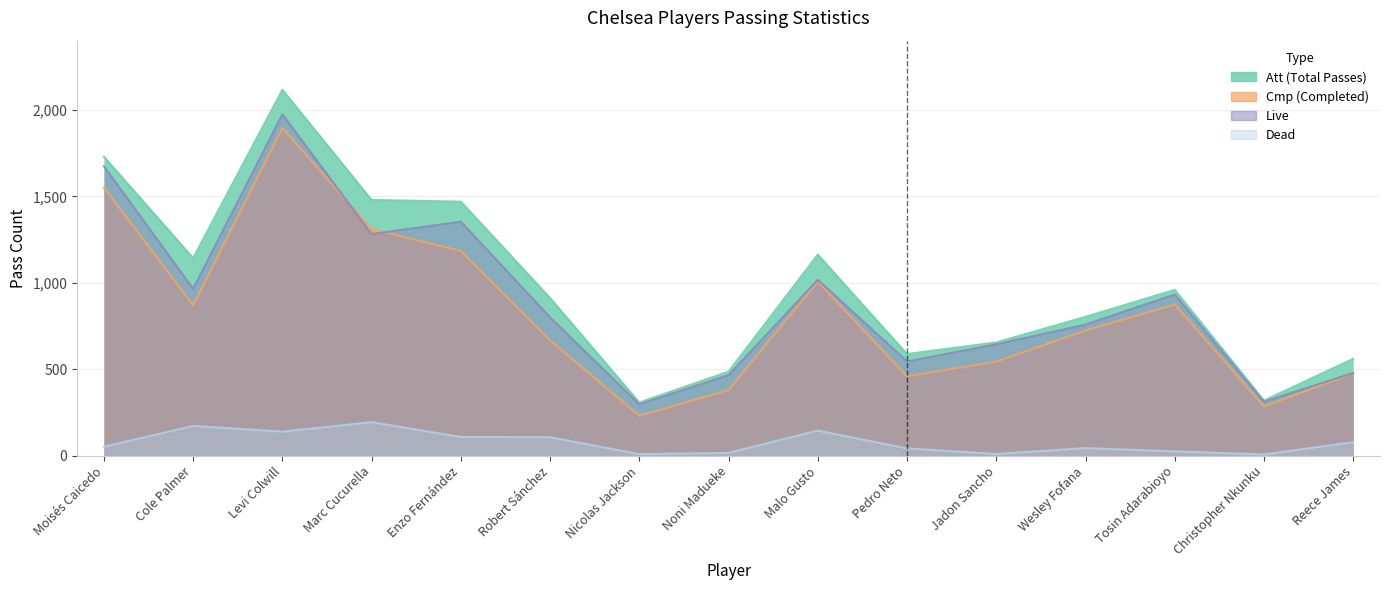

The Live series shows 2301 at Enzo Fernández. True or false?

False